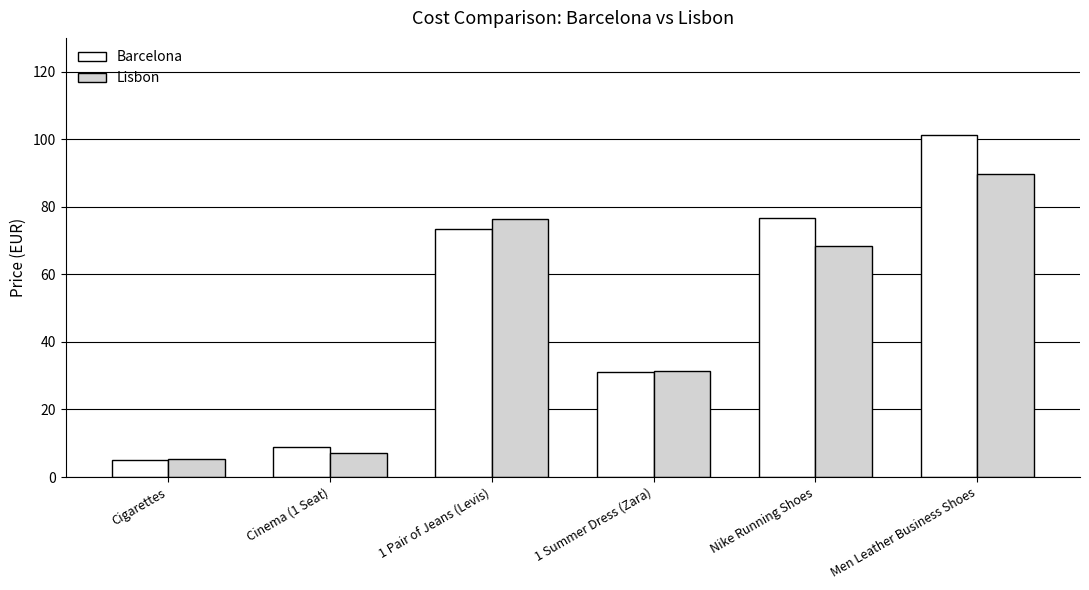

Reading right to left, extract all data points from this chart.

Barcelona: 101.2	76.6	31.2	73.3	9.0	5.0
Lisbon: 89.7	68.4	31.3	76.5	7.1	5.3